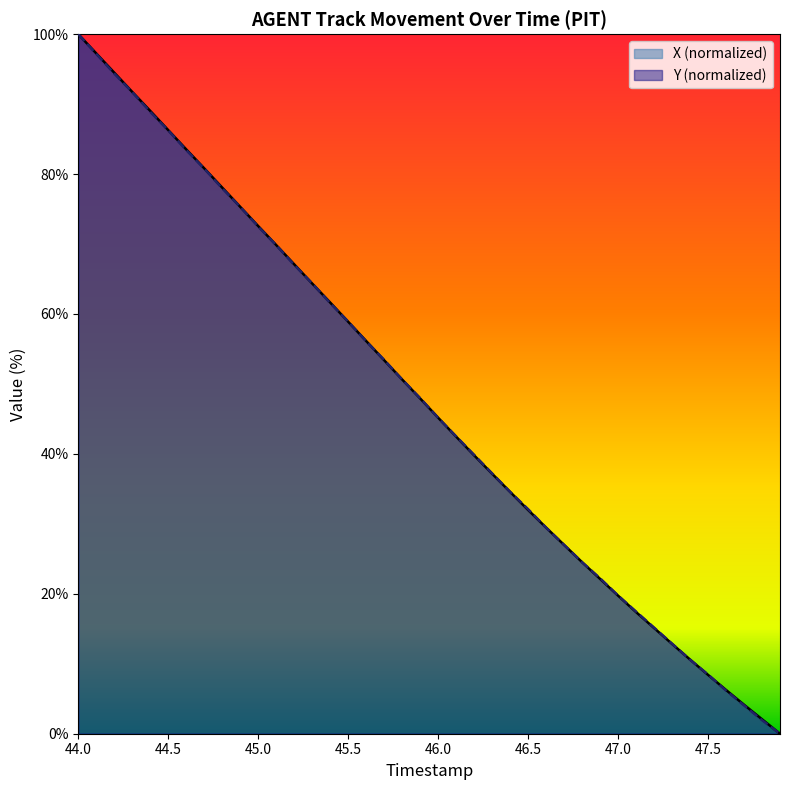

What value does the X series have at 46.0?

45.2